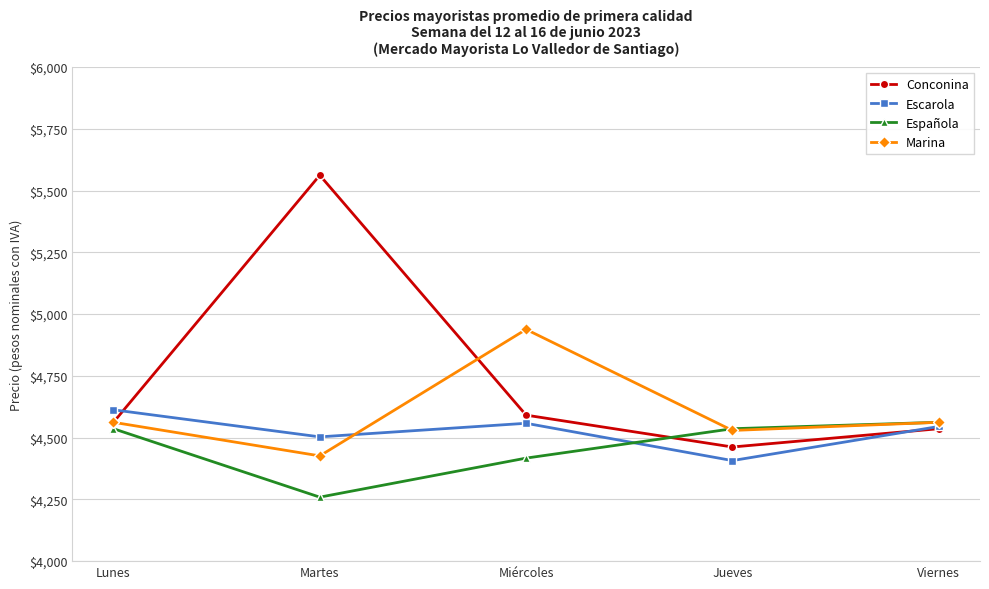

What is the smallest value displayed?

4259.0